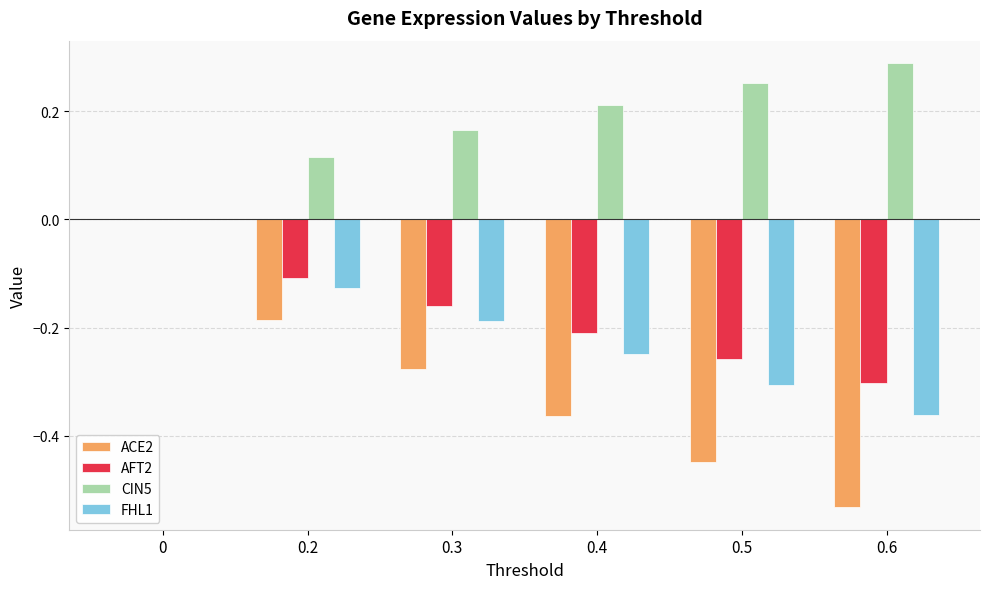

Which series changed the most between 0.2 and 0.3?

ACE2